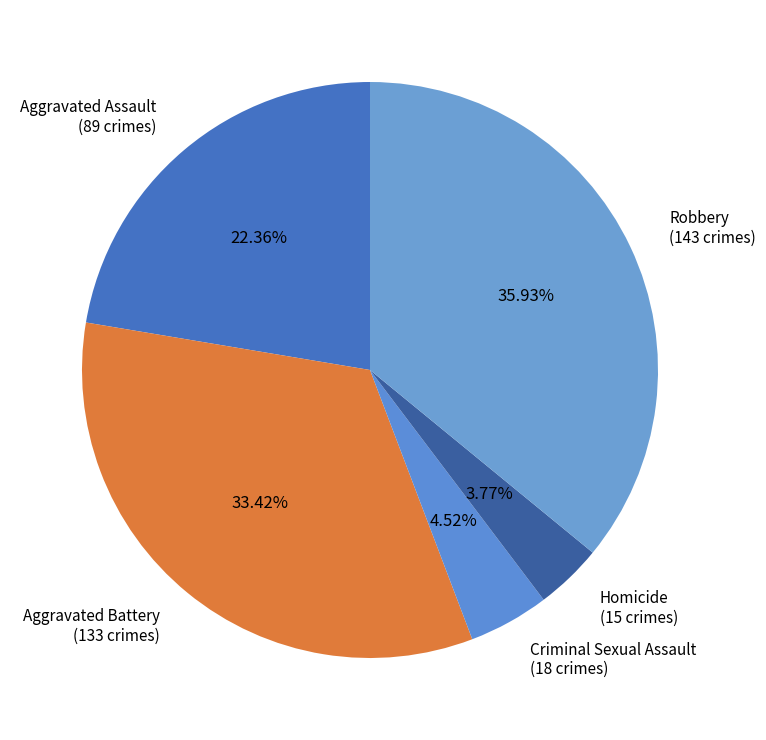

How many segments does this pie chart have?

5